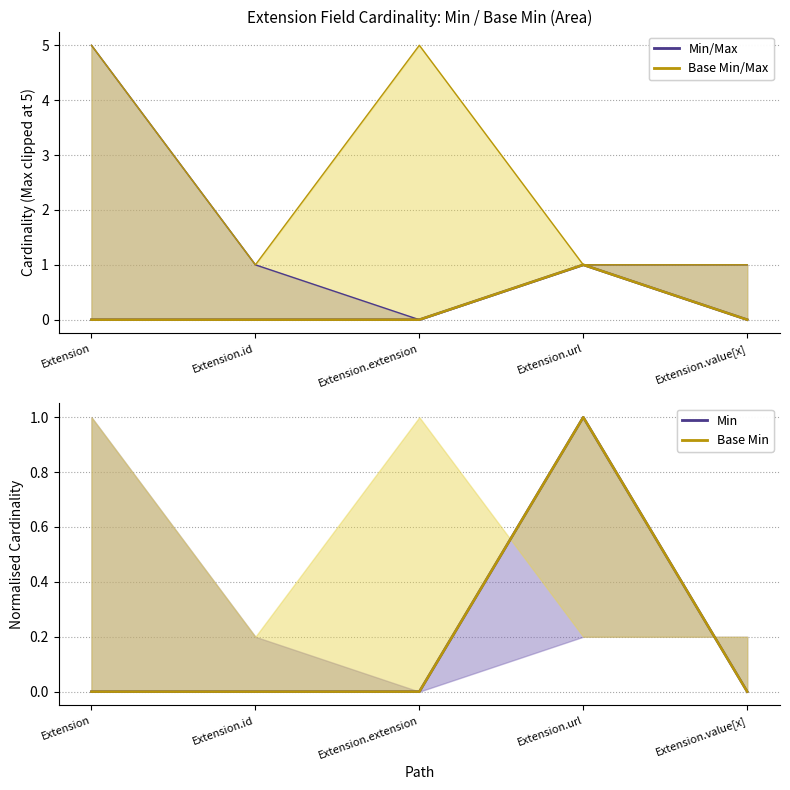

The value of Base Min at Extension is 0. True or false?

True